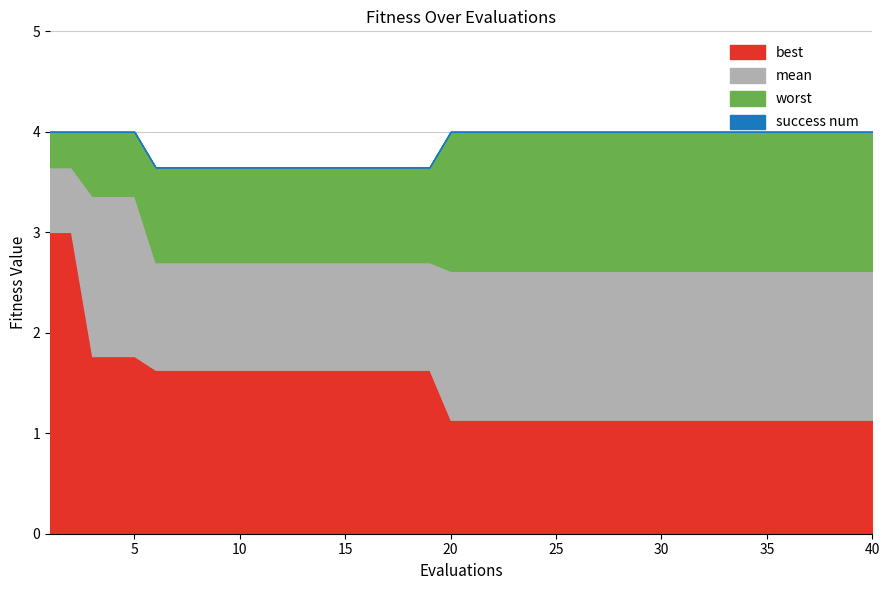

True or false: mean and worst cross at least once.

False